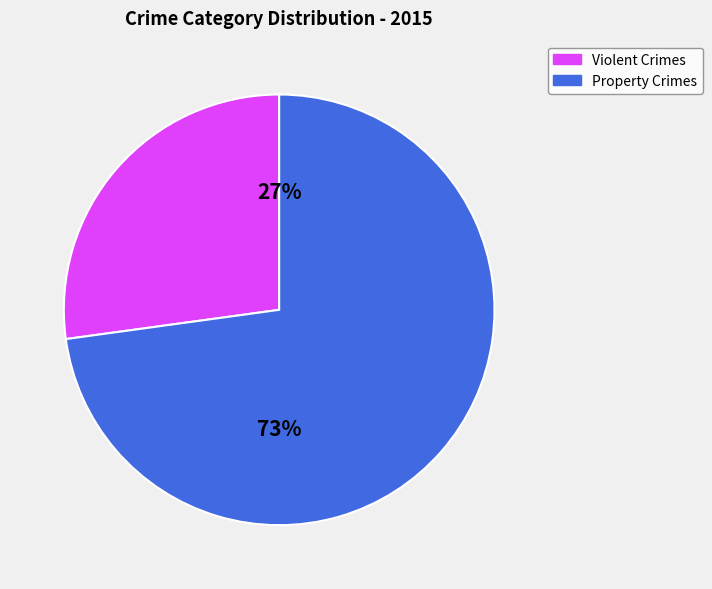

Which slice is the largest?

Property Crimes